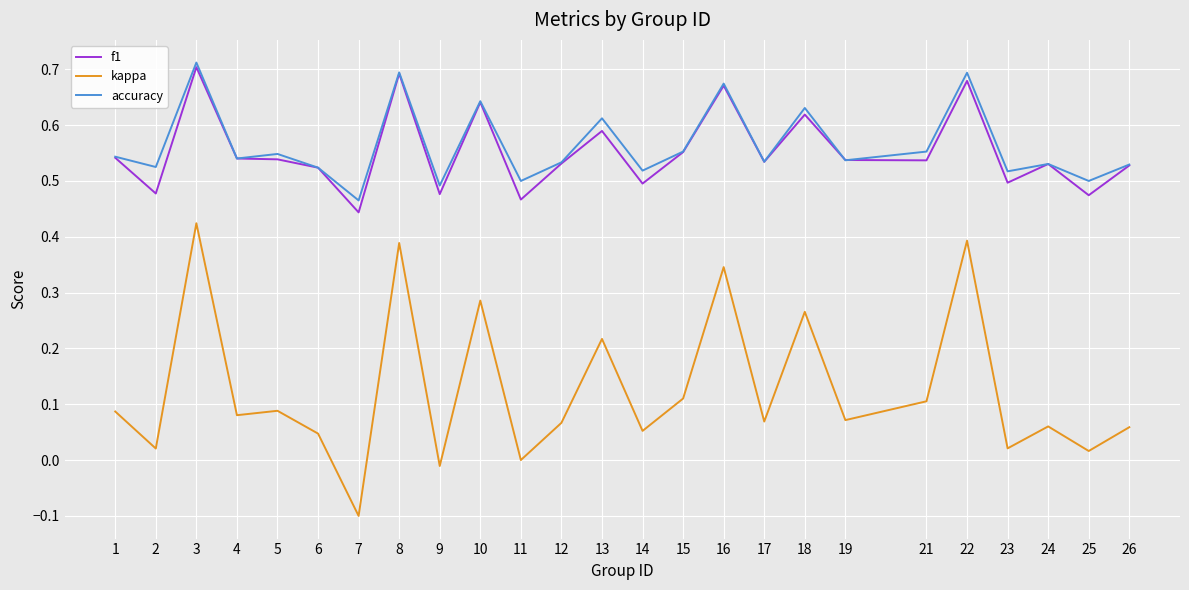

Count the number of data series in this chart.

3